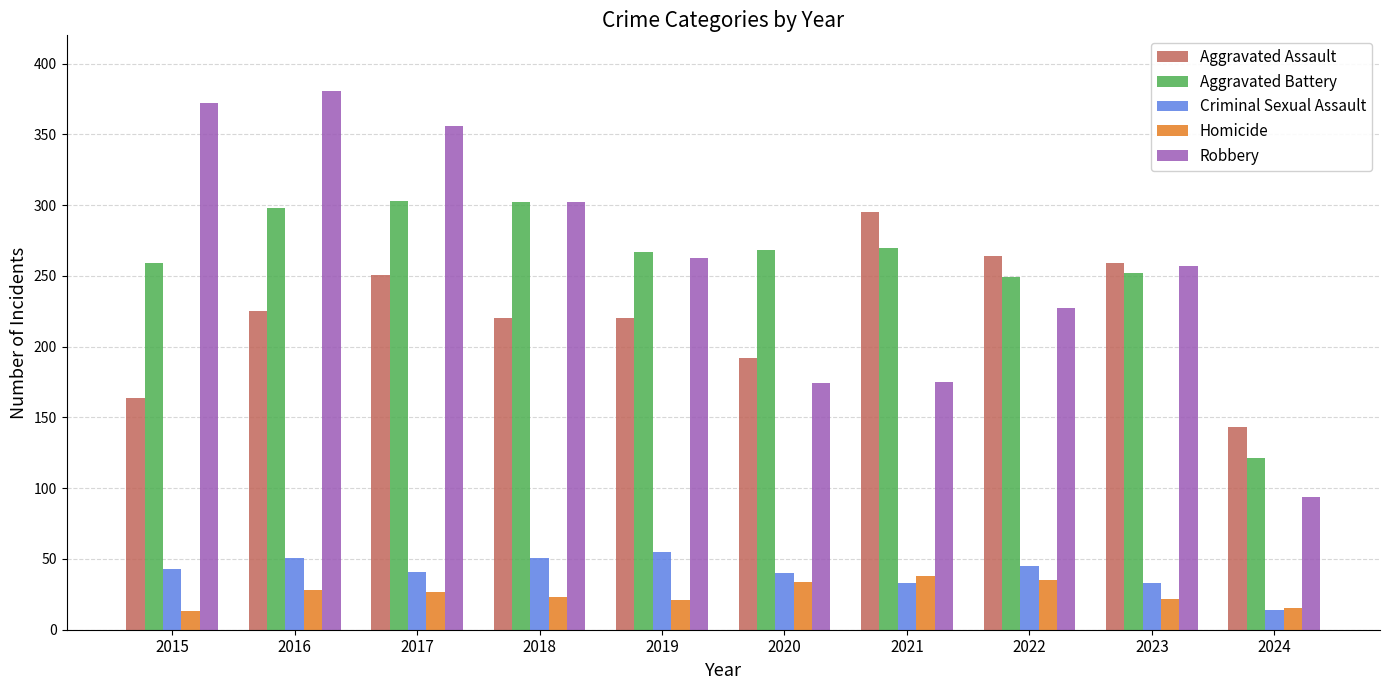

Is the value of Homicide at 2017 greater than the value of Aggravated Battery at 2022?

No